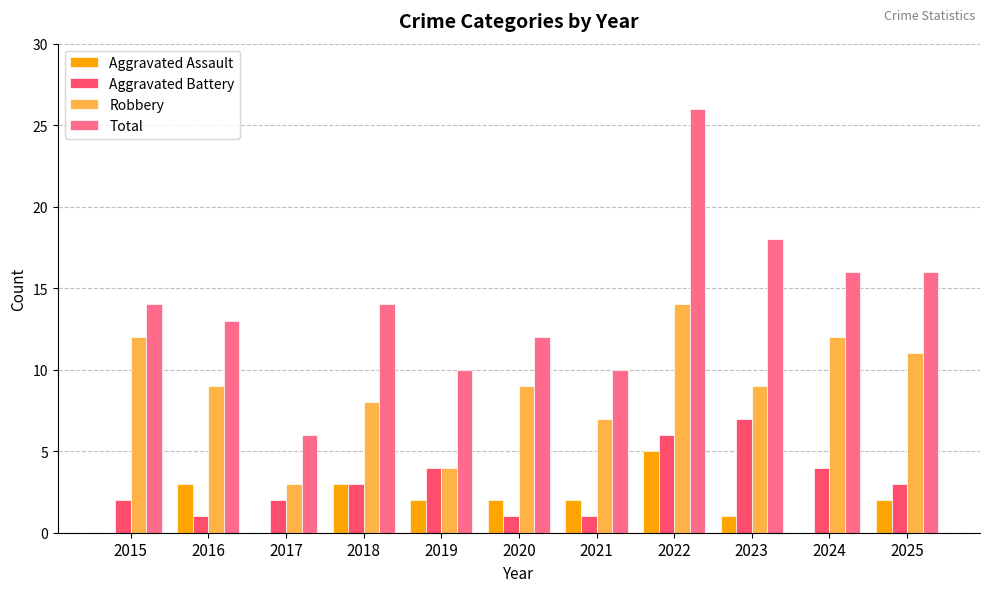

Is the value of Total at 2018 greater than the value of Robbery at 2024?

Yes